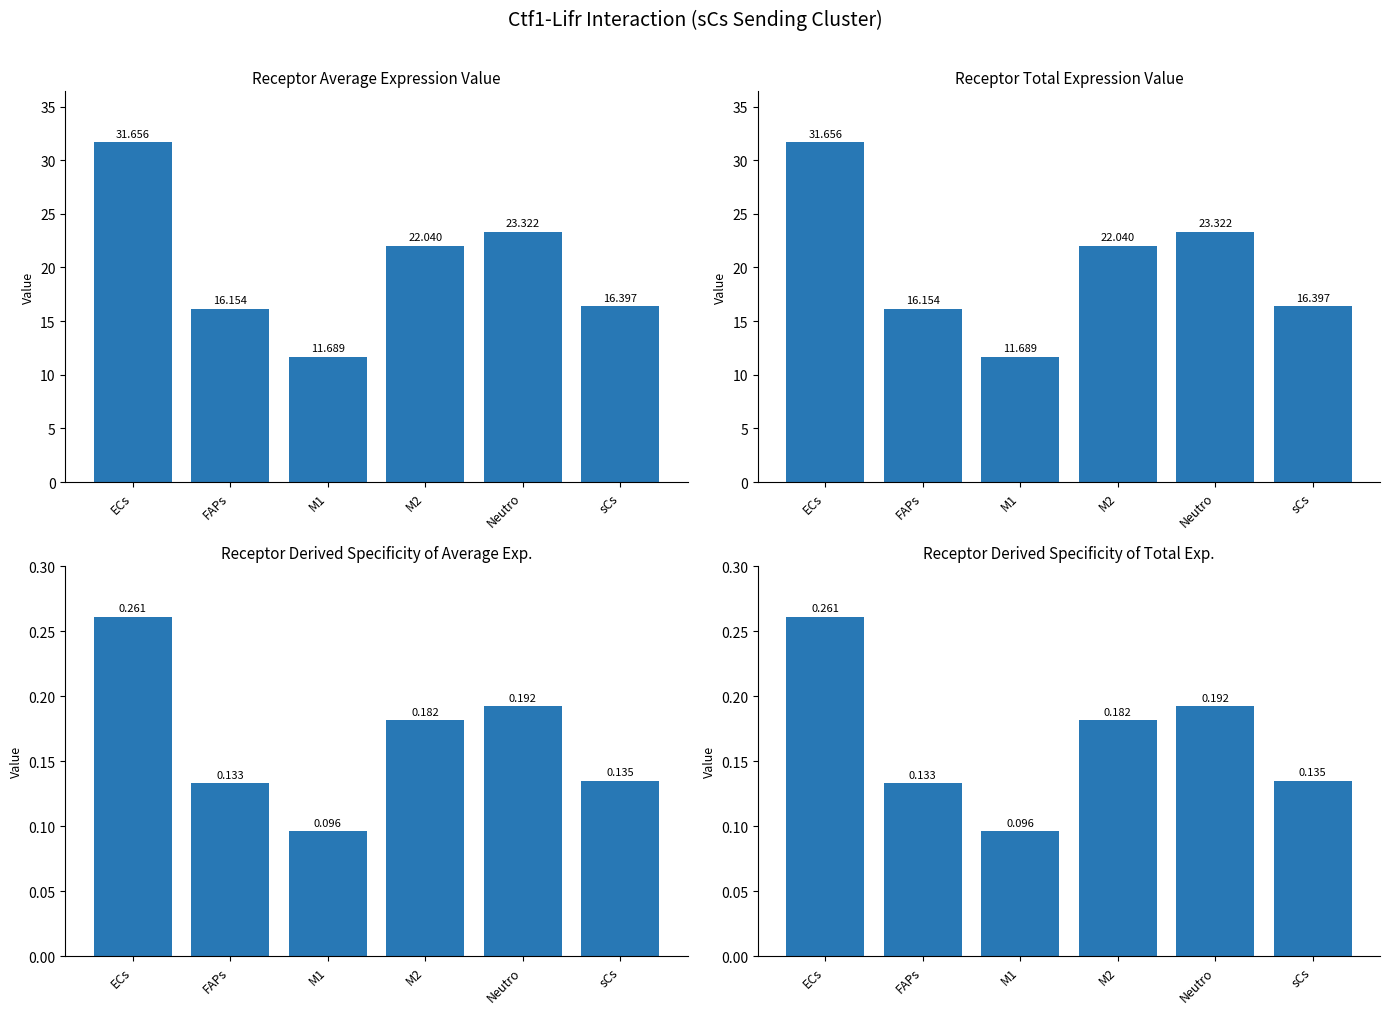

What is the approximate value of Receptor derived specificity of average expression value at ECs?

0.3